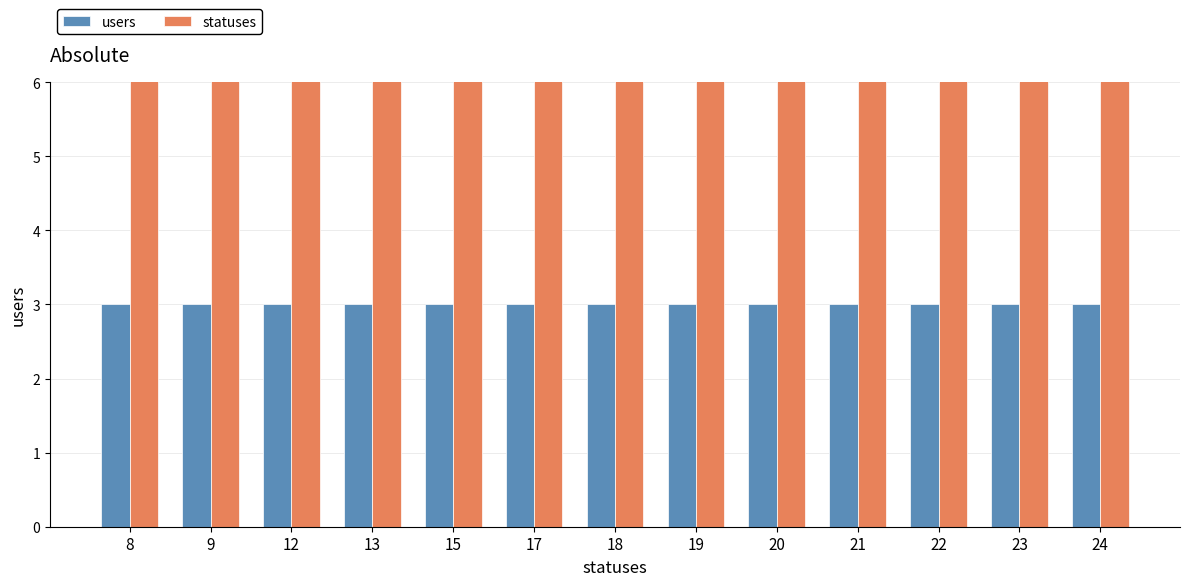

At which label is users closest to 3?

8